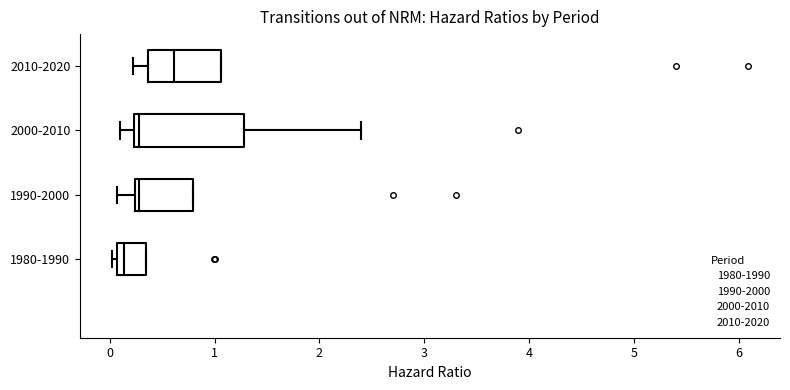

Reading bottom to top, transcribe this box plot: for each box, give where its median line is, the range the box spans, and where its two whiskers end, as read against the x-axis. The values are not printed on the chart, so give them approximately, as read against the axis.

1980-1990: median 0.1 (just right of the box's left edge), box 0.1 to 0.3, whiskers 0.0 to 0.3
1990-2000: median 0.3, box 0.2 to 0.8, whiskers 0.1 to 0.8
2000-2010: median 0.3, box 0.2 to 1.3, whiskers 0.1 to 2.4
2010-2020: median 0.6, box 0.4 to 1.1, whiskers 0.2 to 1.1